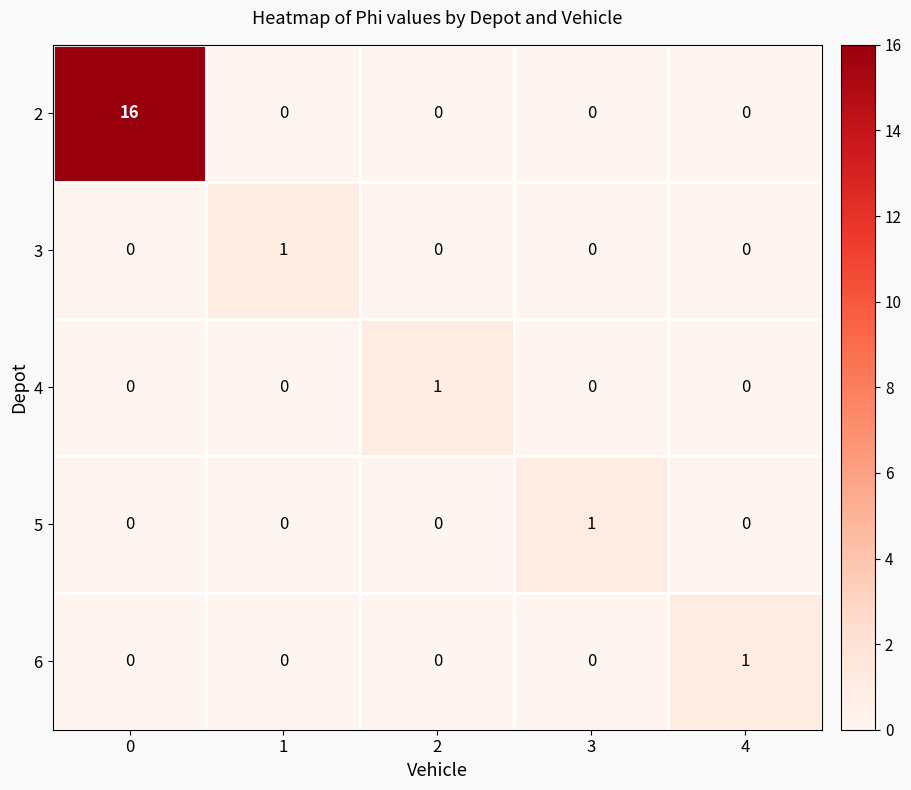

Reading left to right, extract all data points from this chart.

2: 16	0	0	0	0
3: 0	1	0	0	0
4: 0	0	1	0	0
5: 0	0	0	1	0
6: 0	0	0	0	1